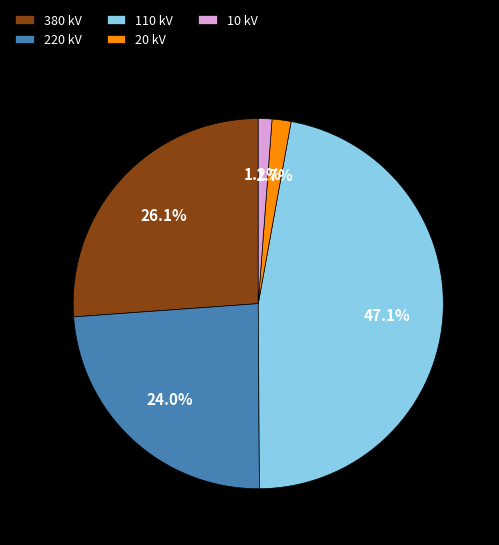

What is the largest slice in the pie chart?

110 kV